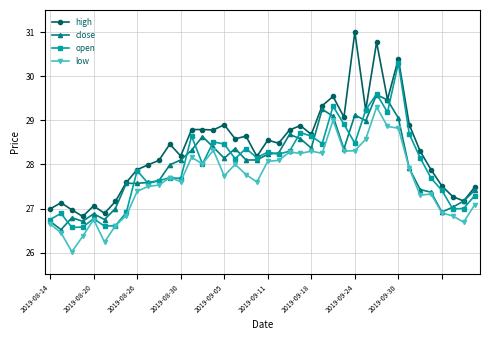

True or false: low has more than 2 interior local peaks.

True